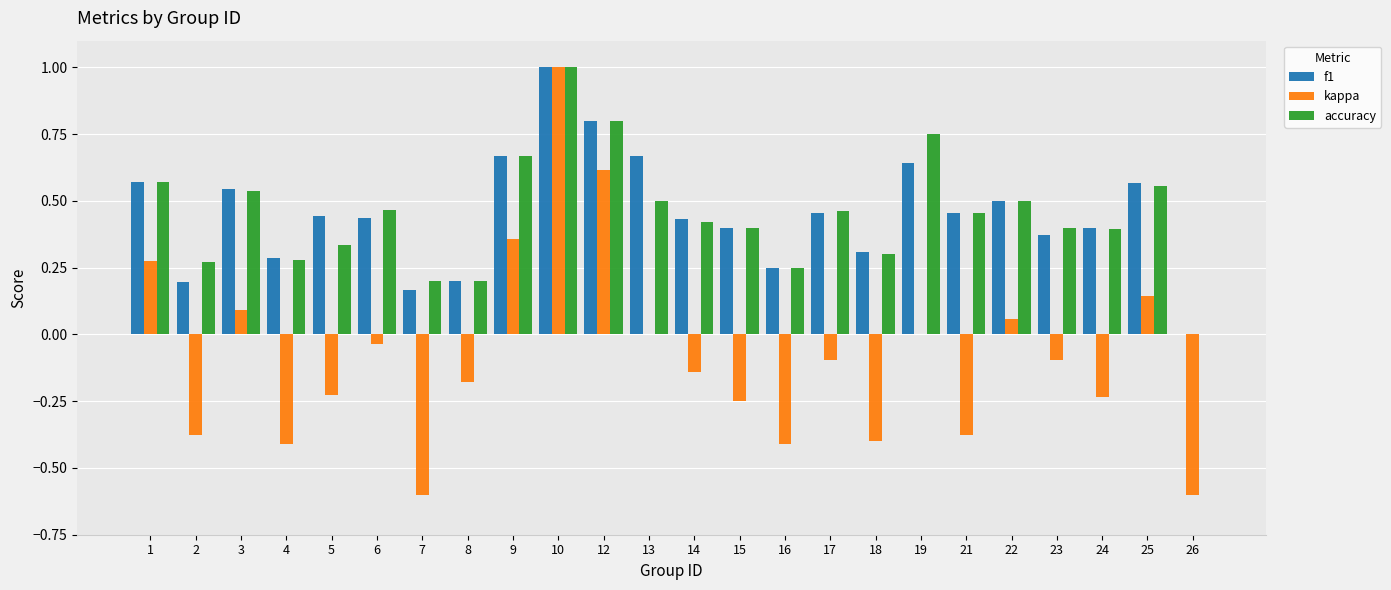

Count the f1 values in the range 0 to 1.

24